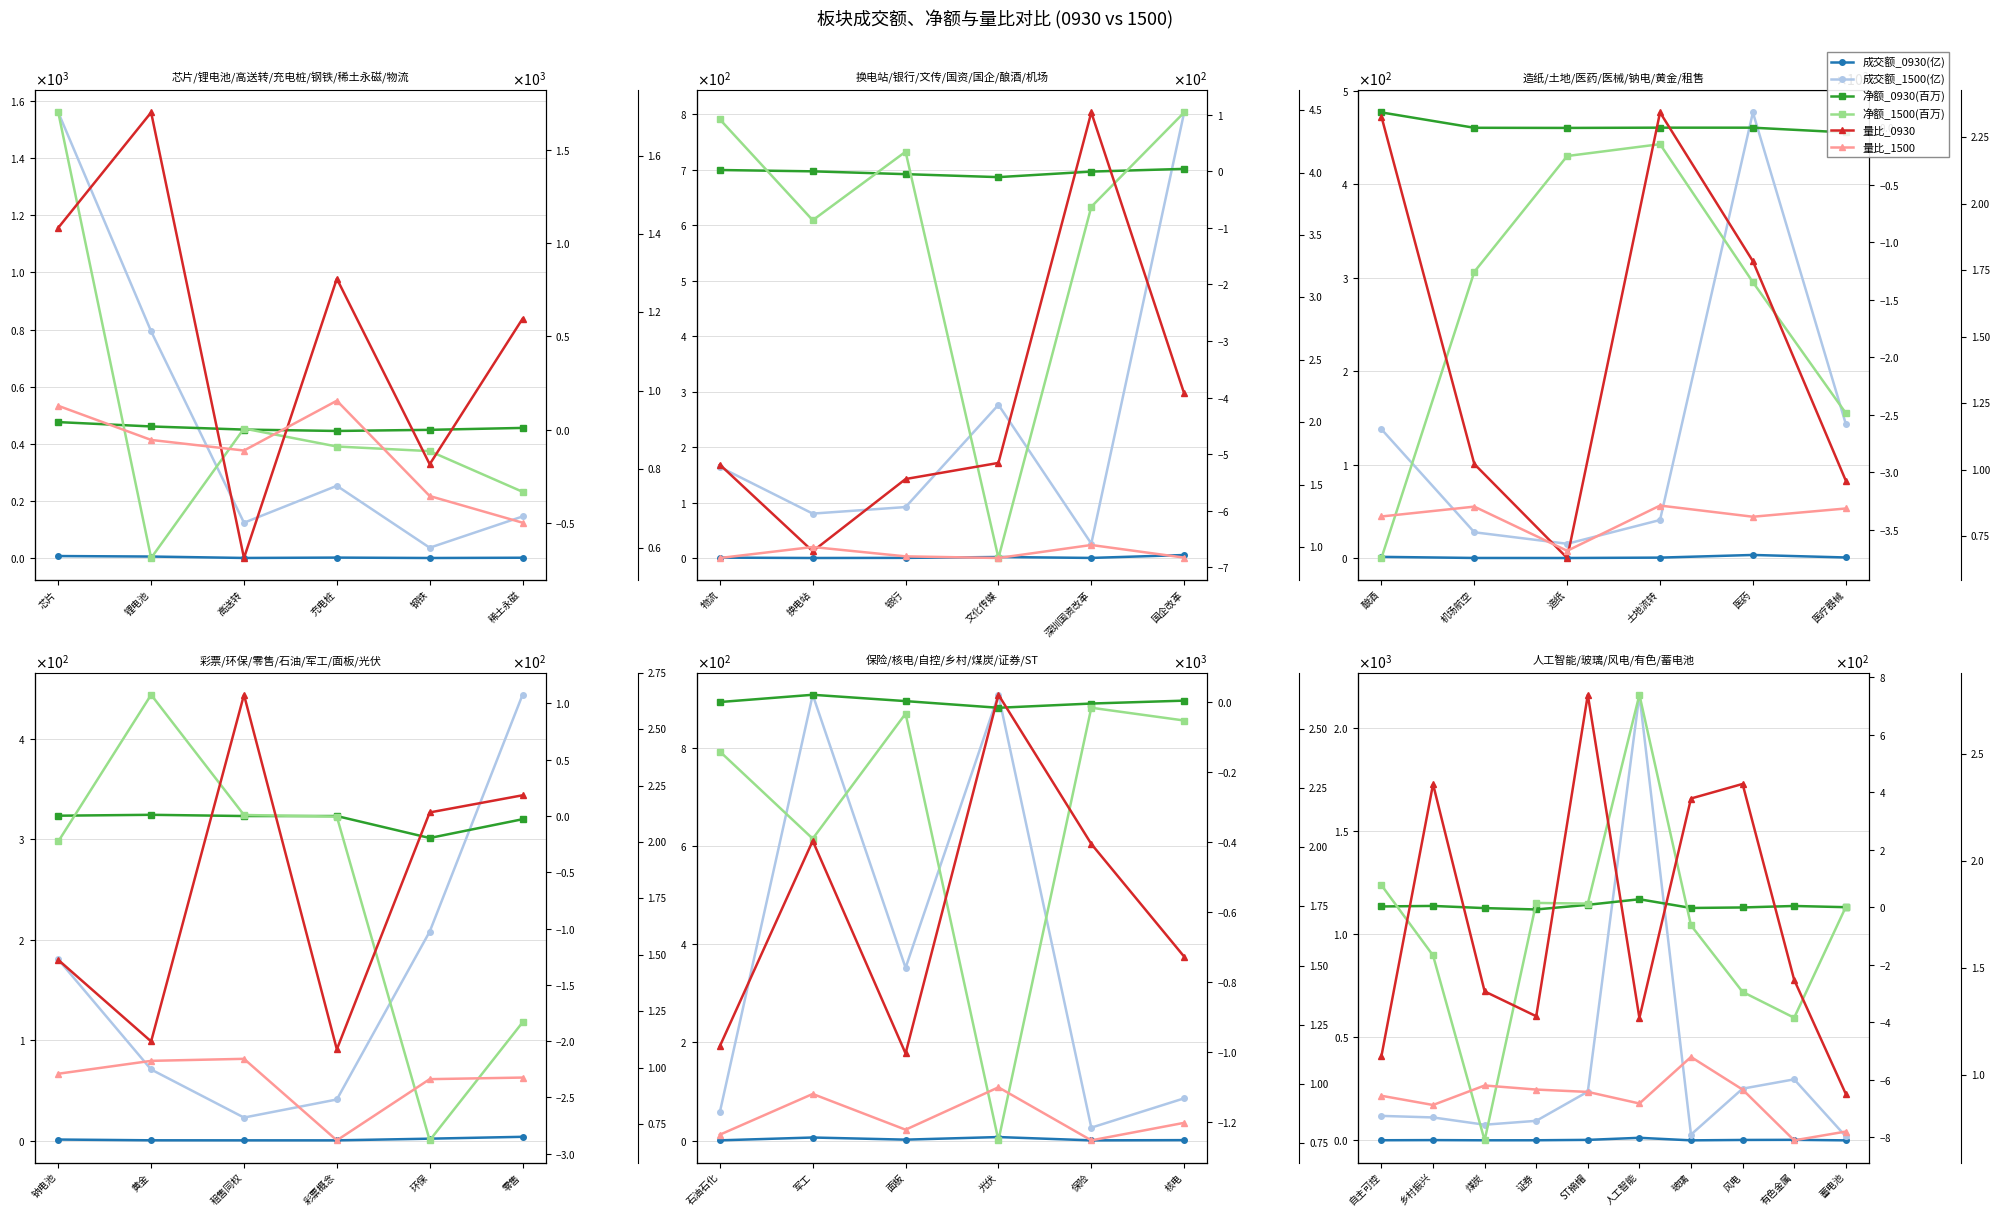

Which series has the widest spread of values?

成交额_1500(亿)